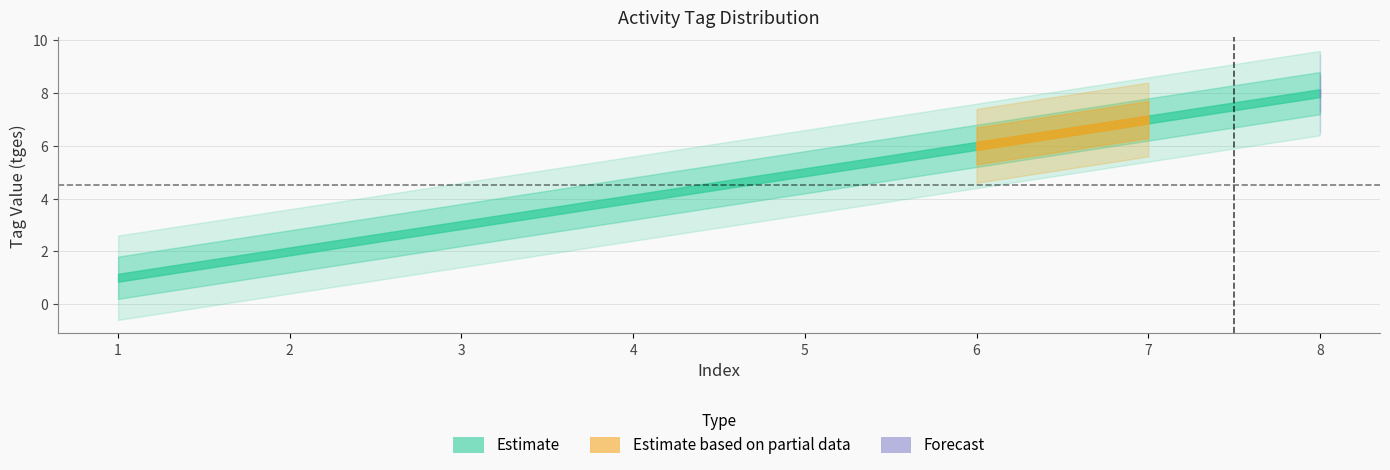

Between 7 and 8, which is larger?

8